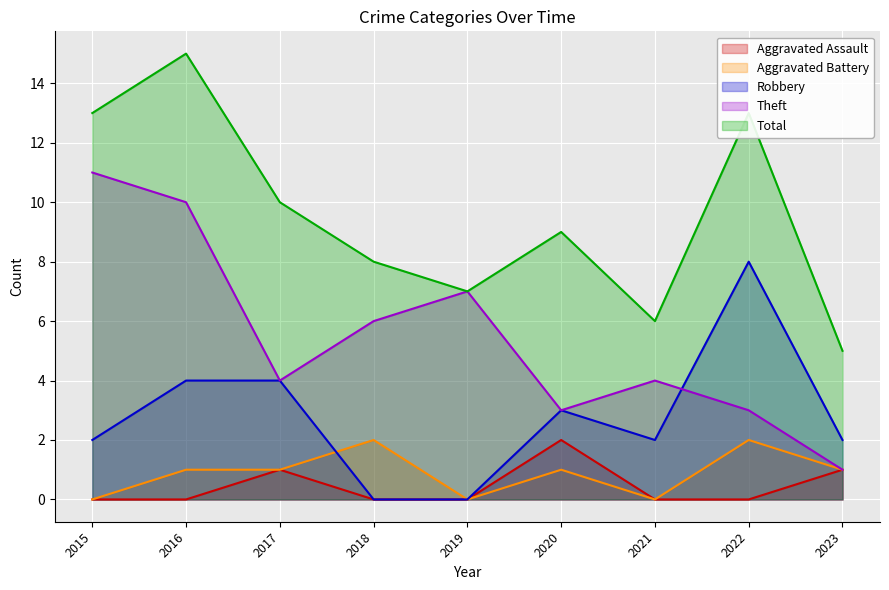

What is the maximum value for Theft?

11